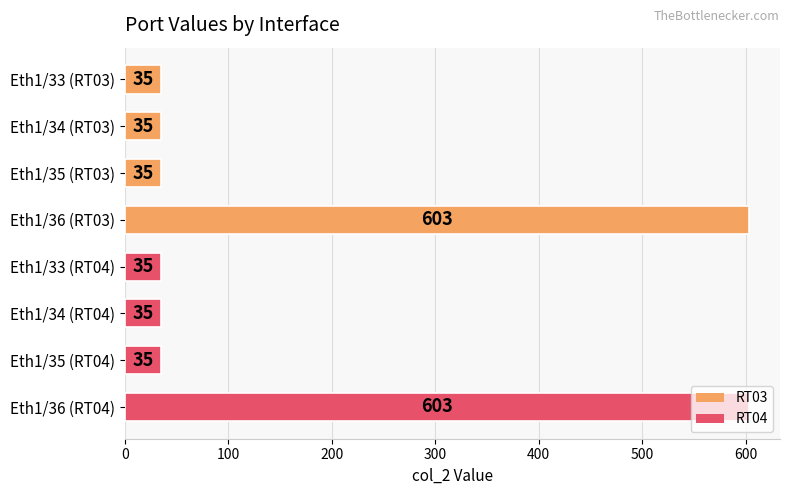

The value at Eth1/36 (RT03) is 1074. True or false?

False